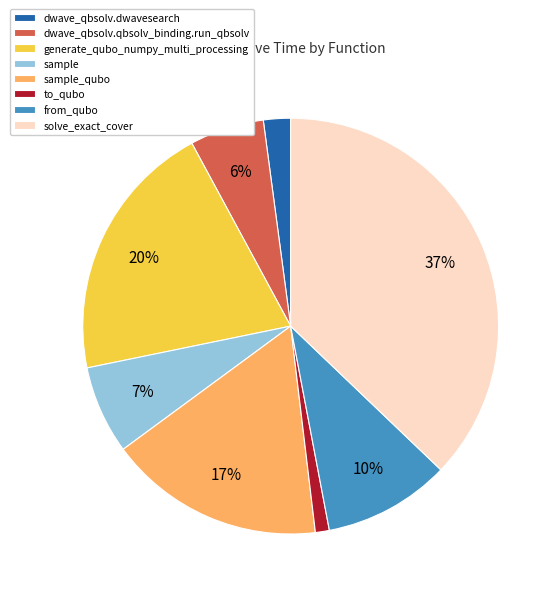

To the nearest percent, what portion does sample represent?

7%